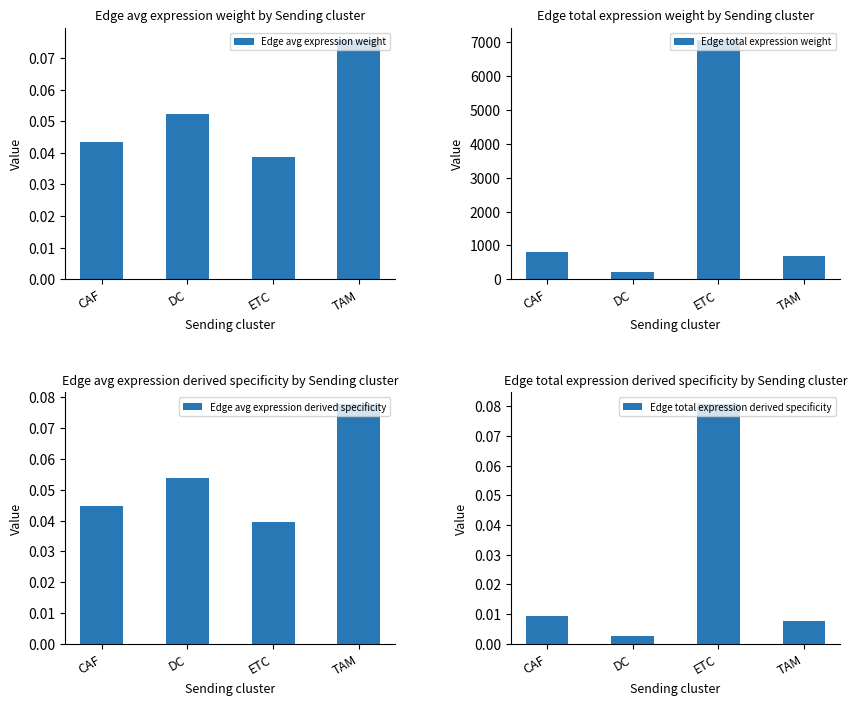

At which category is the sum across all series the highest?

ETC